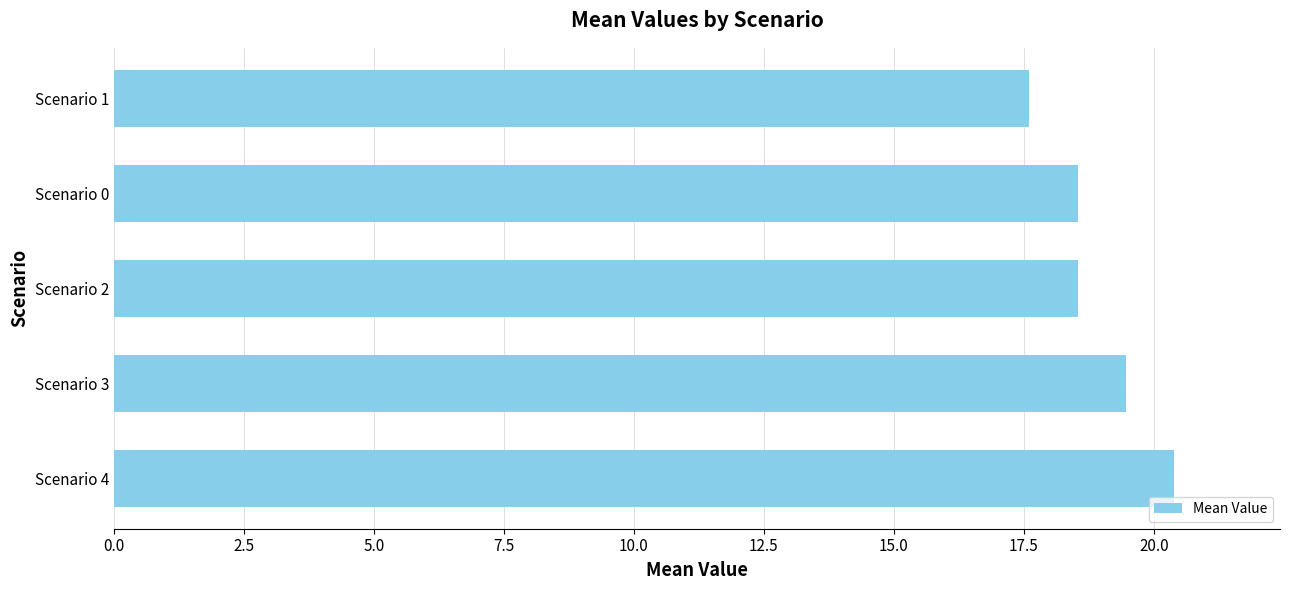

Reading top to bottom, transcribe all the data shown in this chart.

17.6	18.5	18.5	19.5	20.4